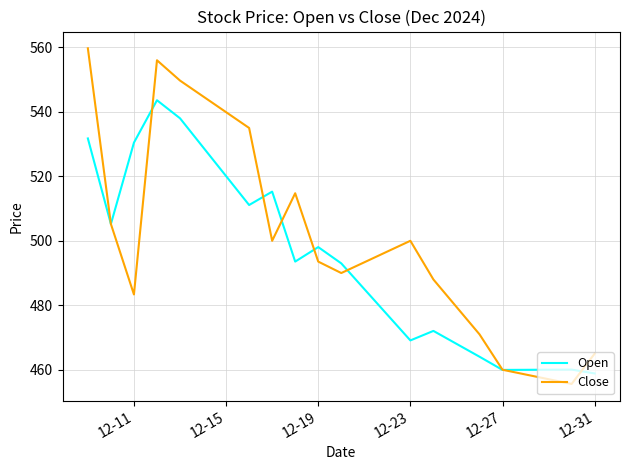

At how many categories does at least one series exceed 461?

19